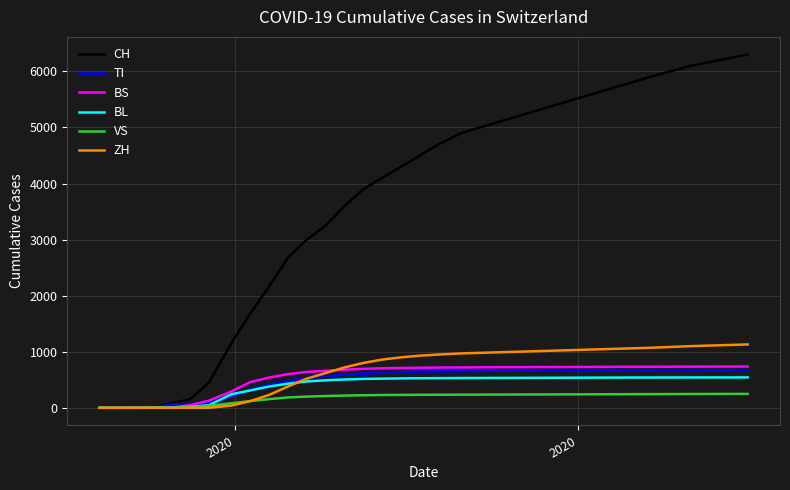

What is the maximum value for VS?

248